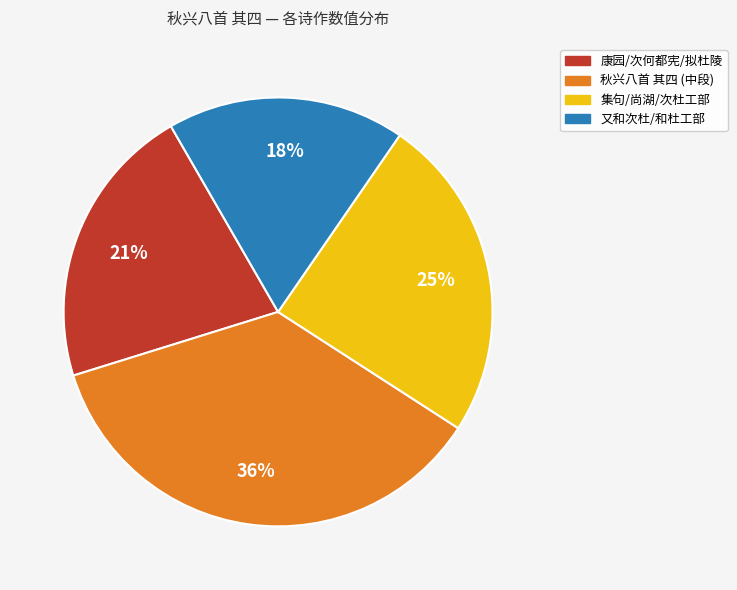

Does any single category account for the majority?

No